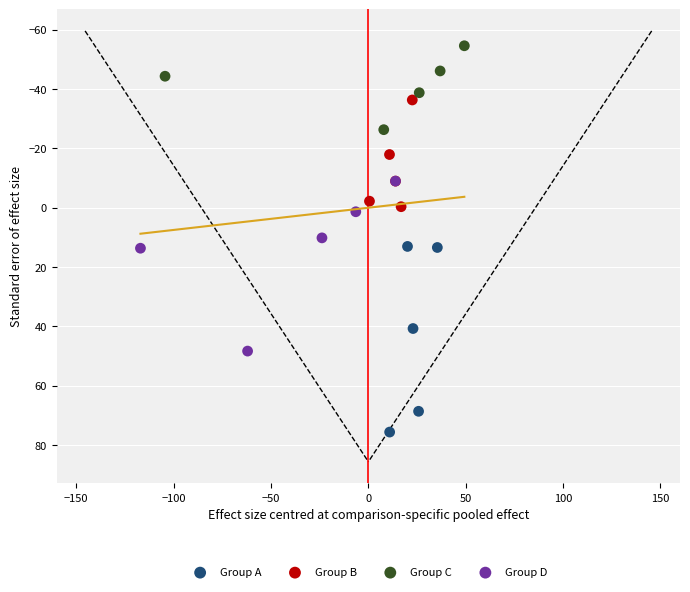

Which series contains the lowest Y value?

Group C